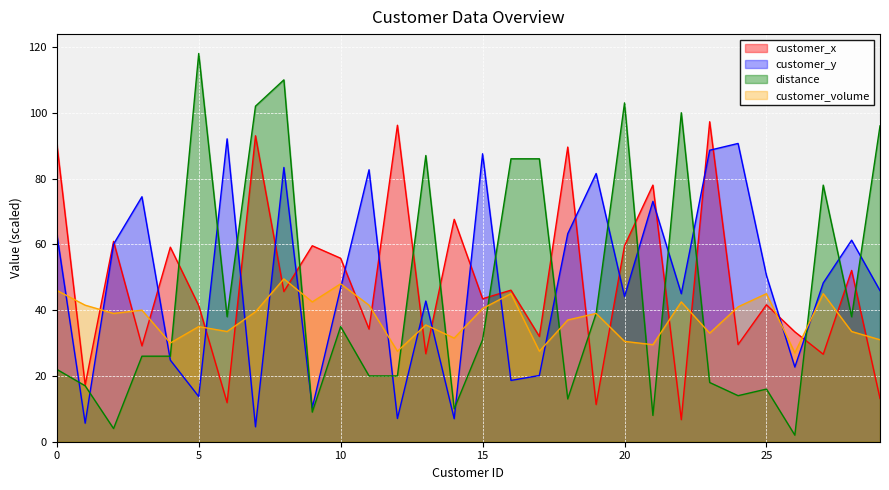

What is the sum of the customer_y values at 1 and 14?

12.6